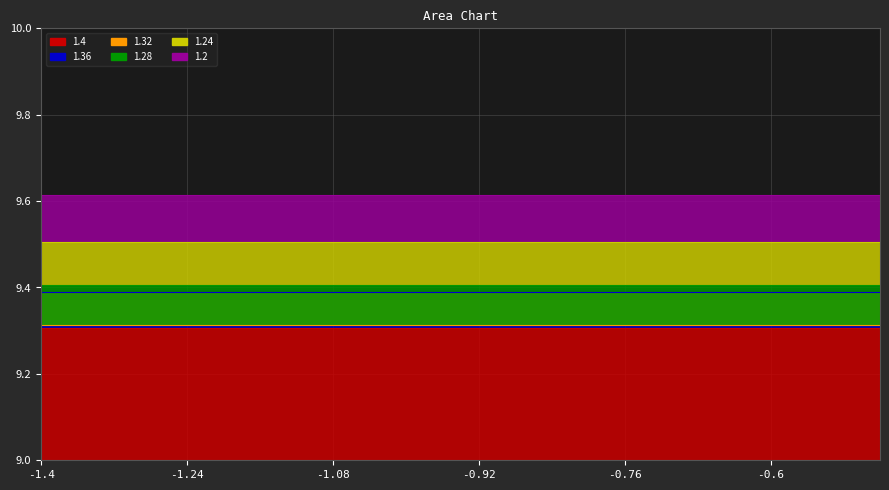

Between -1.16 and -0.84, which series saw the biggest shift?

1.4